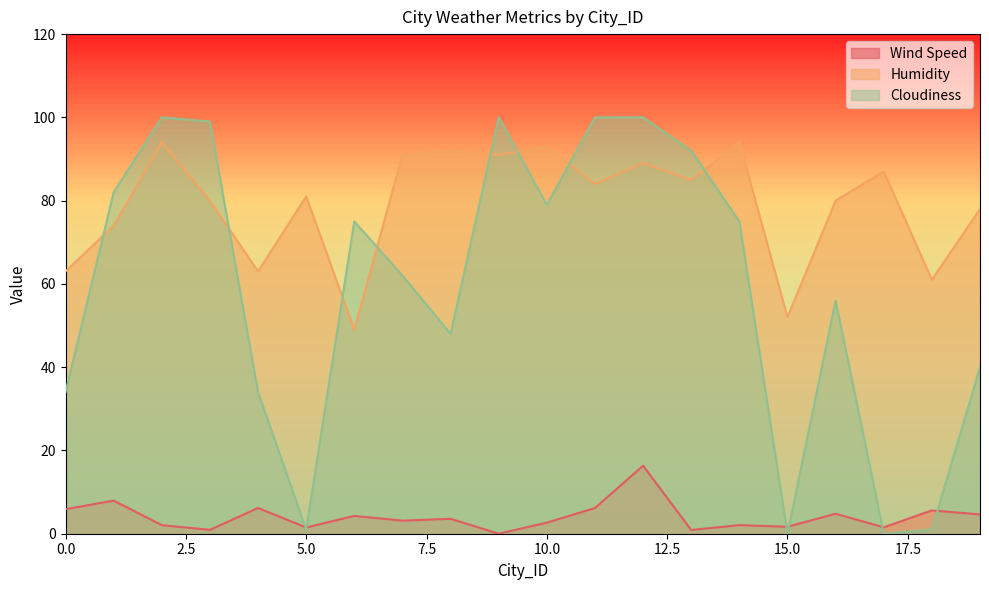

What is the highest value of the Wind Speed series?

16.3